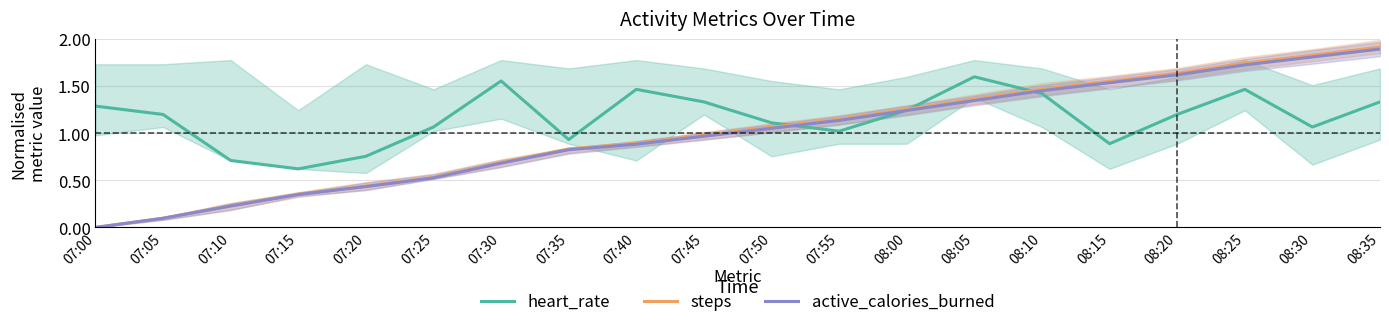

What is the difference between the maximum and minimum values in the steps series?

1.9